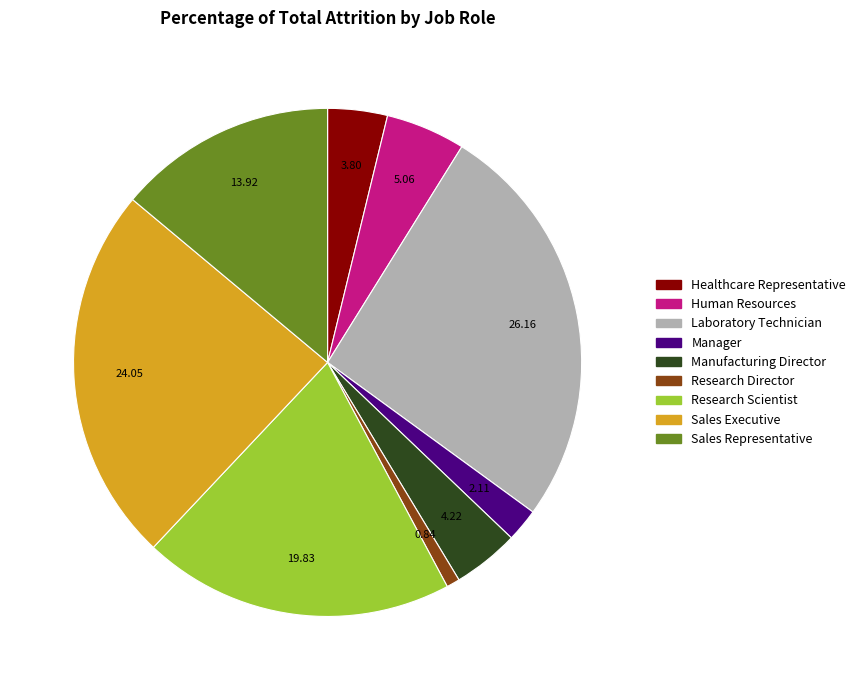

How many slices are in this pie chart?

9